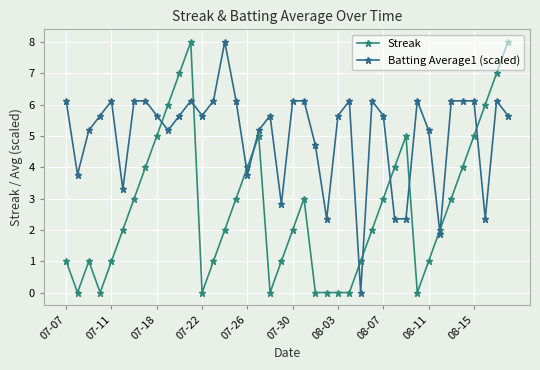

At how many categories does at least one series exceed 0?

40